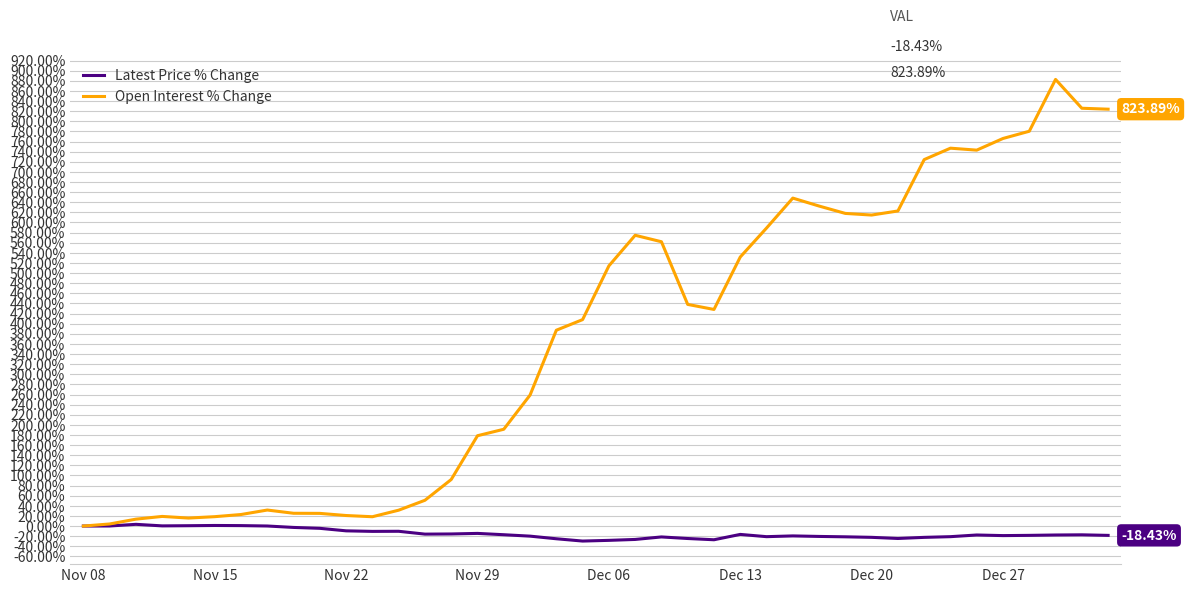

Which series has the largest total across all categories?

Open Interest % Change